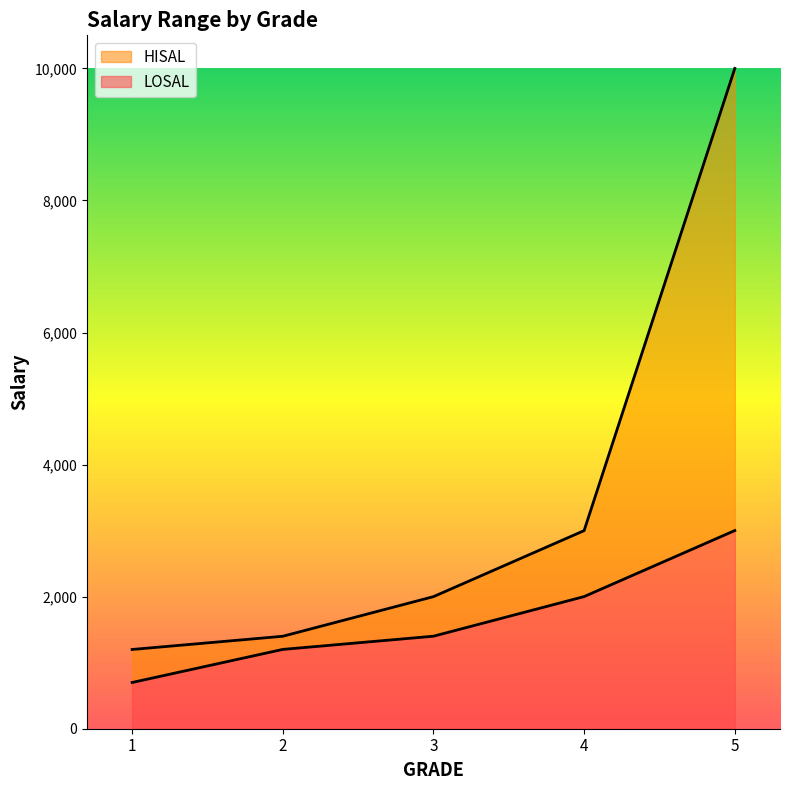

True or false: HISAL and LOSAL intersect in this chart.

False